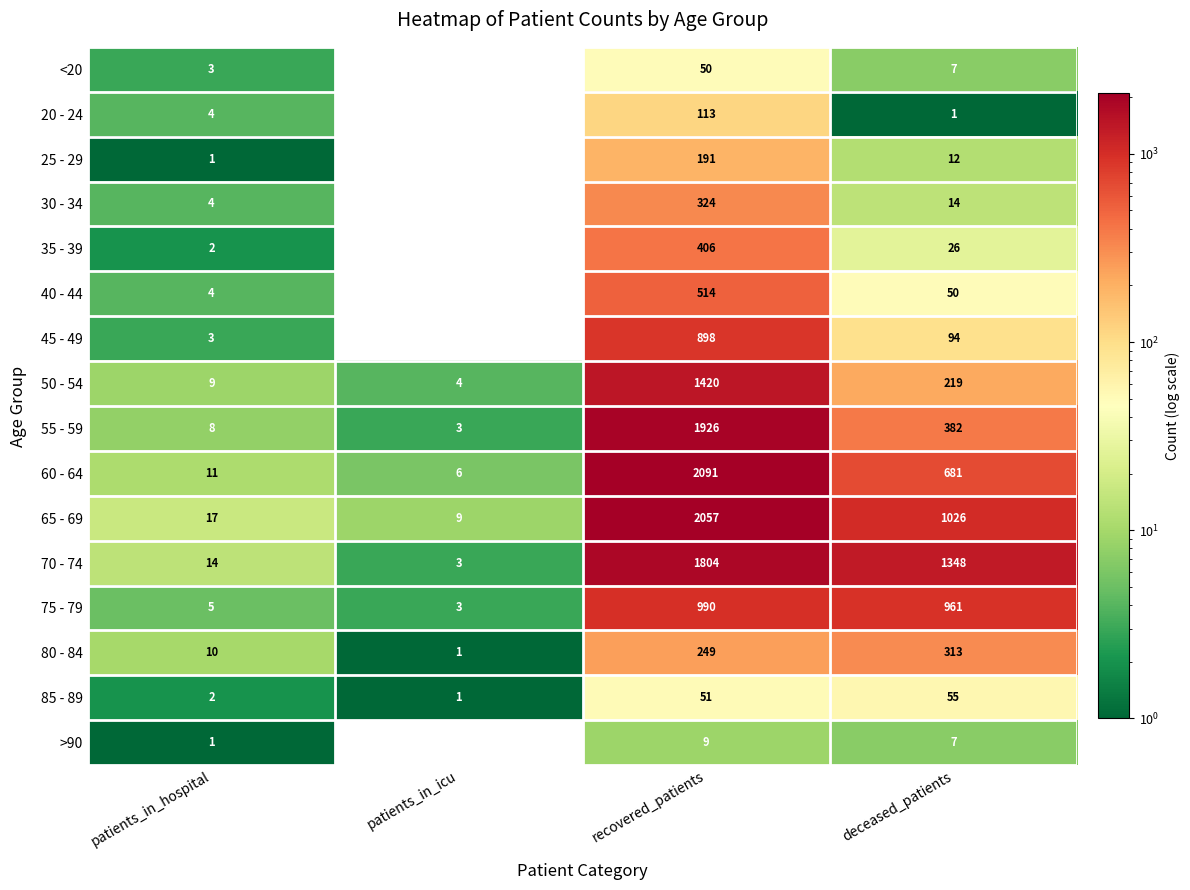

Count the number of data series in this chart.

16